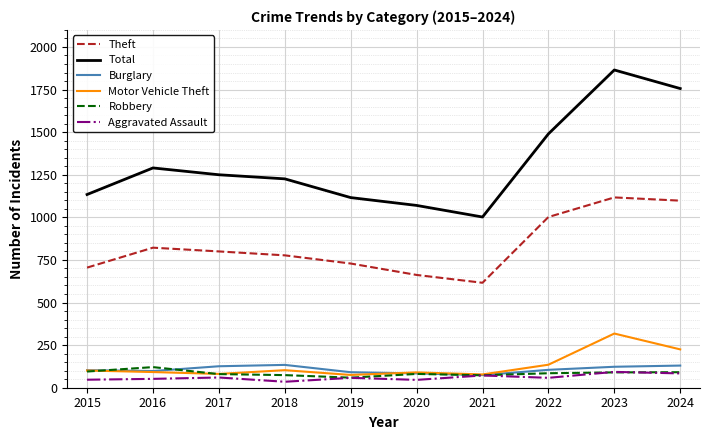

Is this an area chart (filled region under the line)?

No